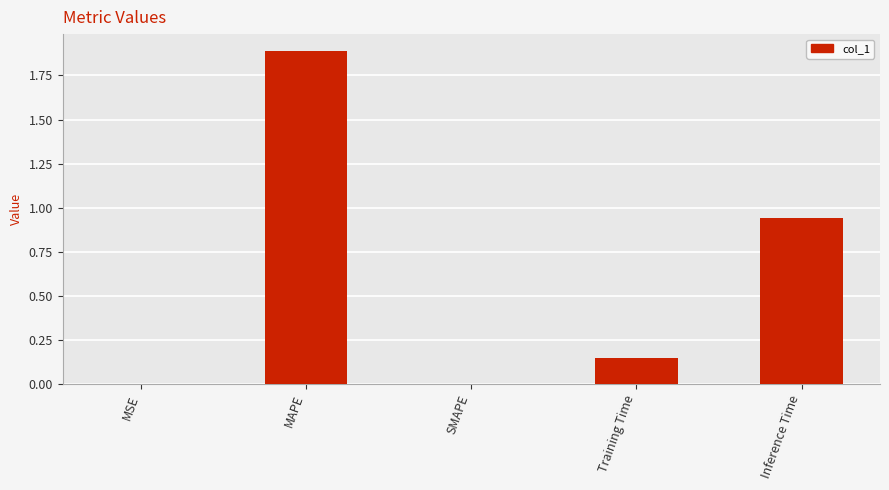

What is the maximum value shown in the chart?

1.9